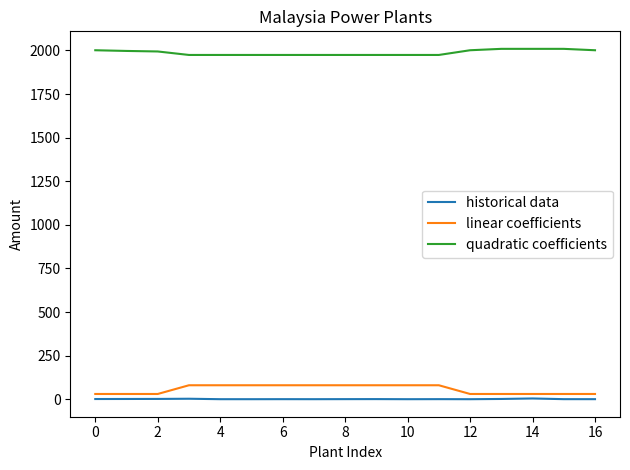

What is the difference between the maximum and minimum values in the linear coefficients series?

50.0